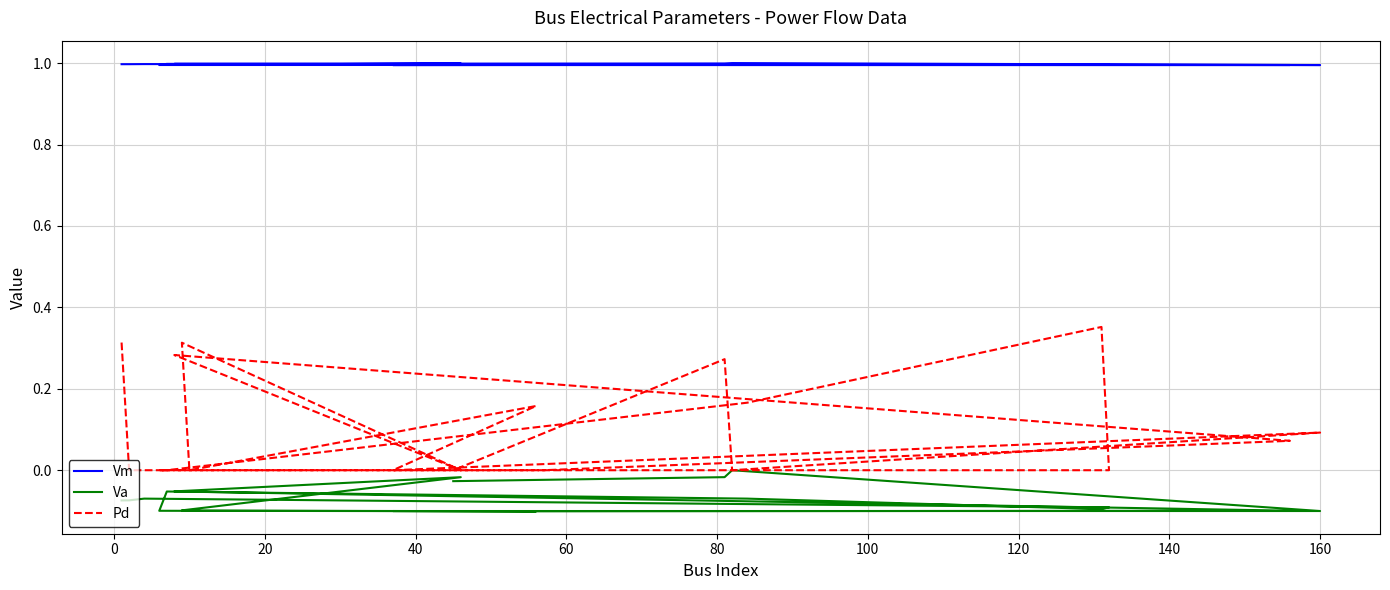

Reading left to right, extract all data points from this chart.

Vm: 1.0	1.0	1.0	1.0	1.0	1.0	1.0	1.0	1.0	1.0	1.0	1.0	1.0	1.0	1.0	1.0	1.0	1.0	1.0	1.0
Va: -0.1	-0.1	-0.1	-0.1	-0.1	-0.1	-0.1	-0.1	-0.1	-0.1	-0.1	-0.0	-0.1	-0.1	-0.1	-0.1	-0.1	0.0	-0.0	-0.0
Pd: 0.3	0.0	0.0	0.0	0.4	0.2	0.0	0.0	0.0	0.1	0.3	0.0	0.3	0.0	0.2	0.0	0.1	0.0	0.3	0.0